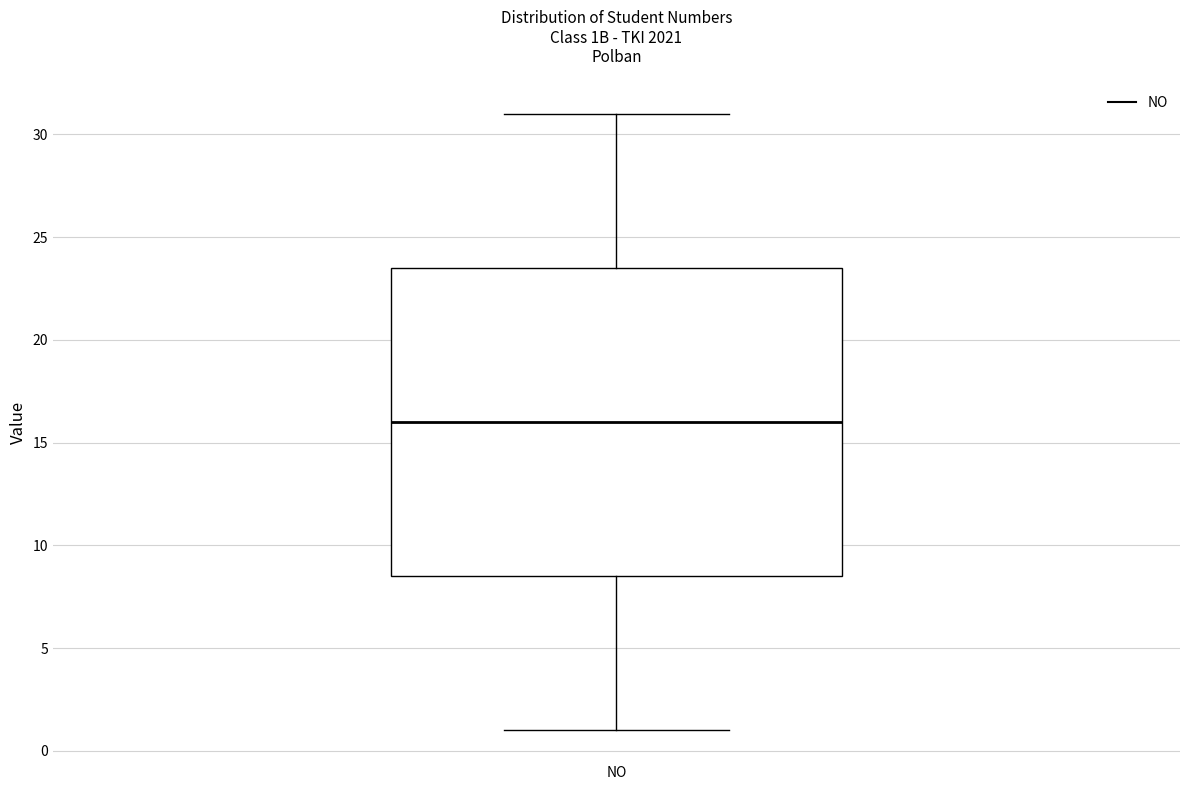

Transcribe this box plot: give where the median line is, the range the box spans, and where the two whiskers end, as read against the y-axis. The values are not printed on the chart, so give them approximately, as read against the axis.

median 16.0, box 8.5 to 23.5, whiskers 1.0 to 31.0